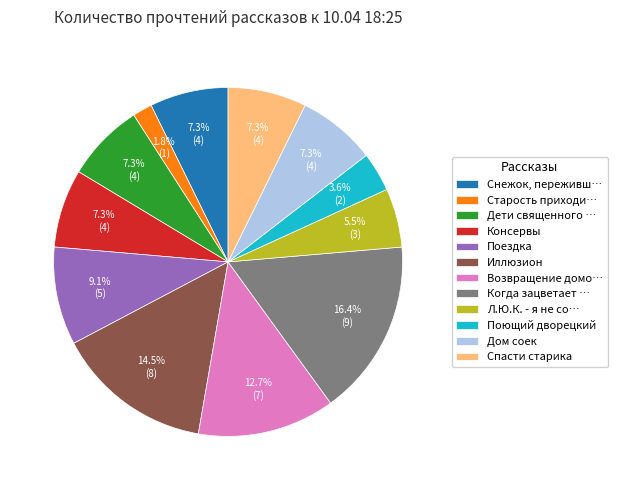

What is the total percentage of Когда зацветает … and Старость приходи…?

18.2%